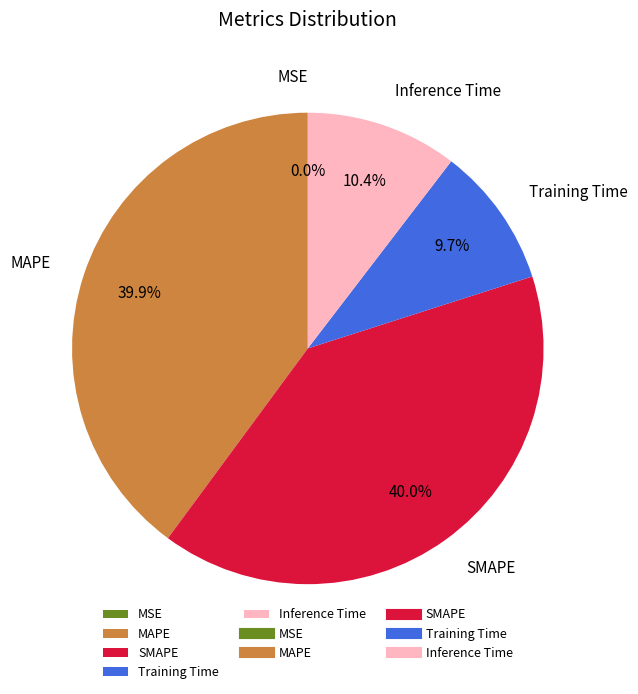

What percentage is the Training Time slice, to the nearest percent?

10%